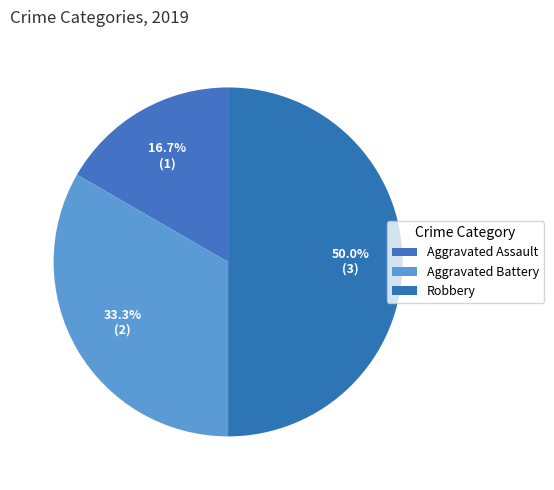

True or false: Robbery accounts for 65% of the total.

False